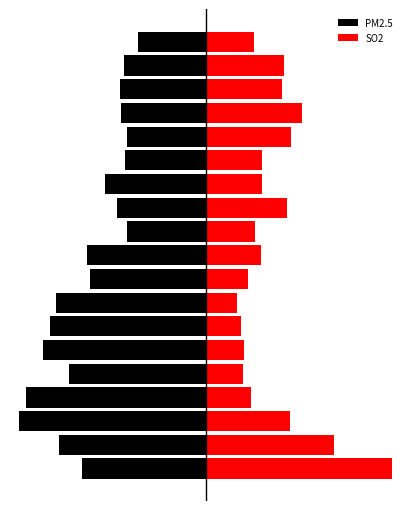

Count the number of data series in this chart.

2